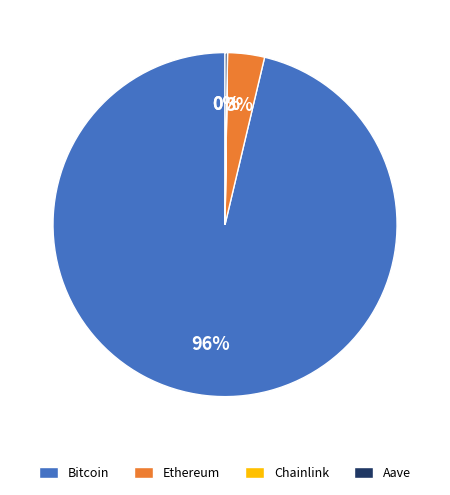

What is the majority slice?

Bitcoin